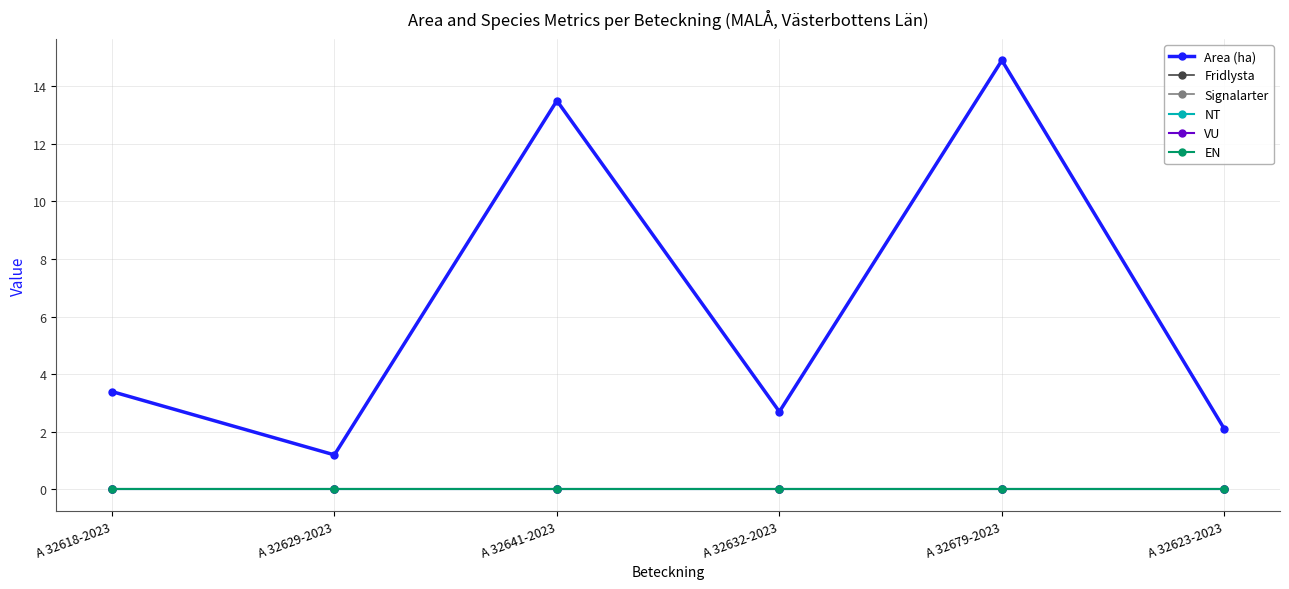

What is the difference between the highest and lowest values at A 32629-2023?

1.2